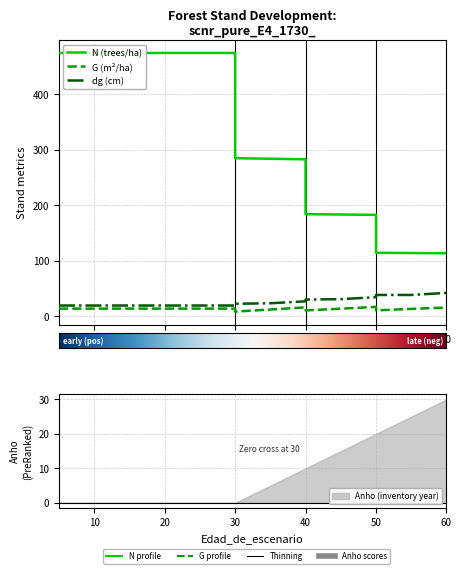

Reading left to right, extract all data points from this chart.

N: 5=473.9	5=473.9	10=473.9	15=473.9	20=473.9	20=473.9	25=473.9	30=473.9	30=284.4	35=283.4	40=282.4	40=183.6	45=182.9	50=182.3	50=113.9	55=113.5	60=113.2
G: 5=13.4	5=13.4	10=13.4	15=13.4	20=13.4	20=13.4	25=13.4	30=13.4	30=8.1	35=11.8	40=15.7	40=10.2	45=13.3	50=16.6	50=10.3	55=12.9	60=15.5
dg: 5=19.0	5=19.0	10=19.0	15=19.0	20=19.0	20=19.0	25=19.0	30=19.0	30=22.2	35=23.0	40=26.6	40=29.8	45=30.5	50=34.0	50=38.0	55=38.0	60=41.7